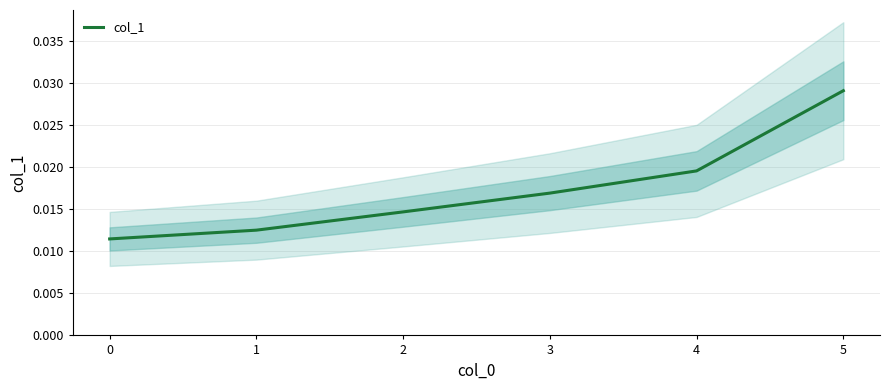

How many data points does each series have?

6